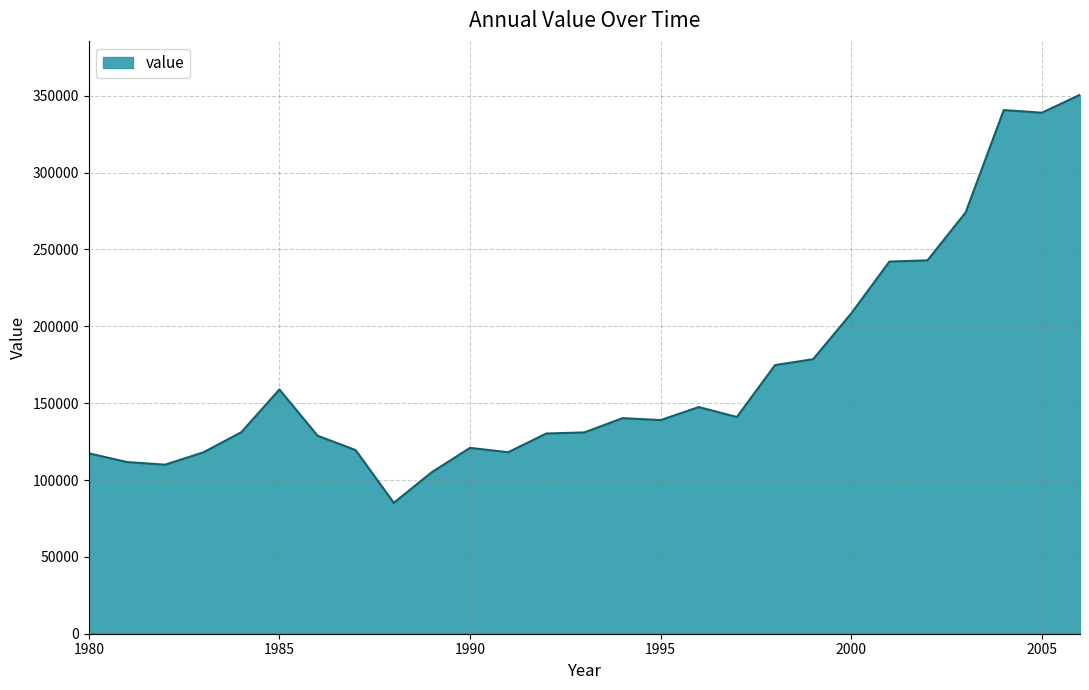

What is the maximum value shown in the chart?

350651